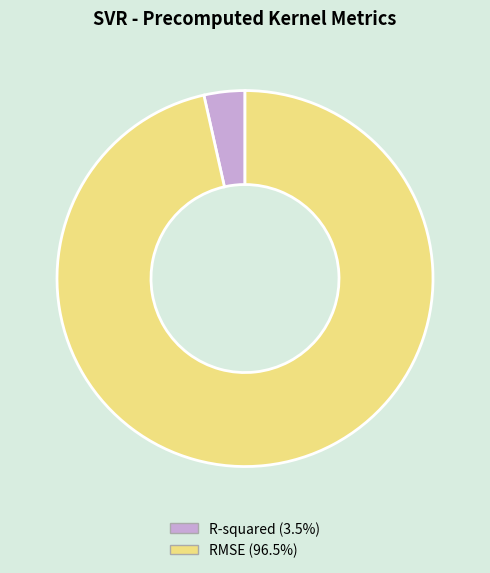

What is the smallest slice in the pie chart?

R-squared